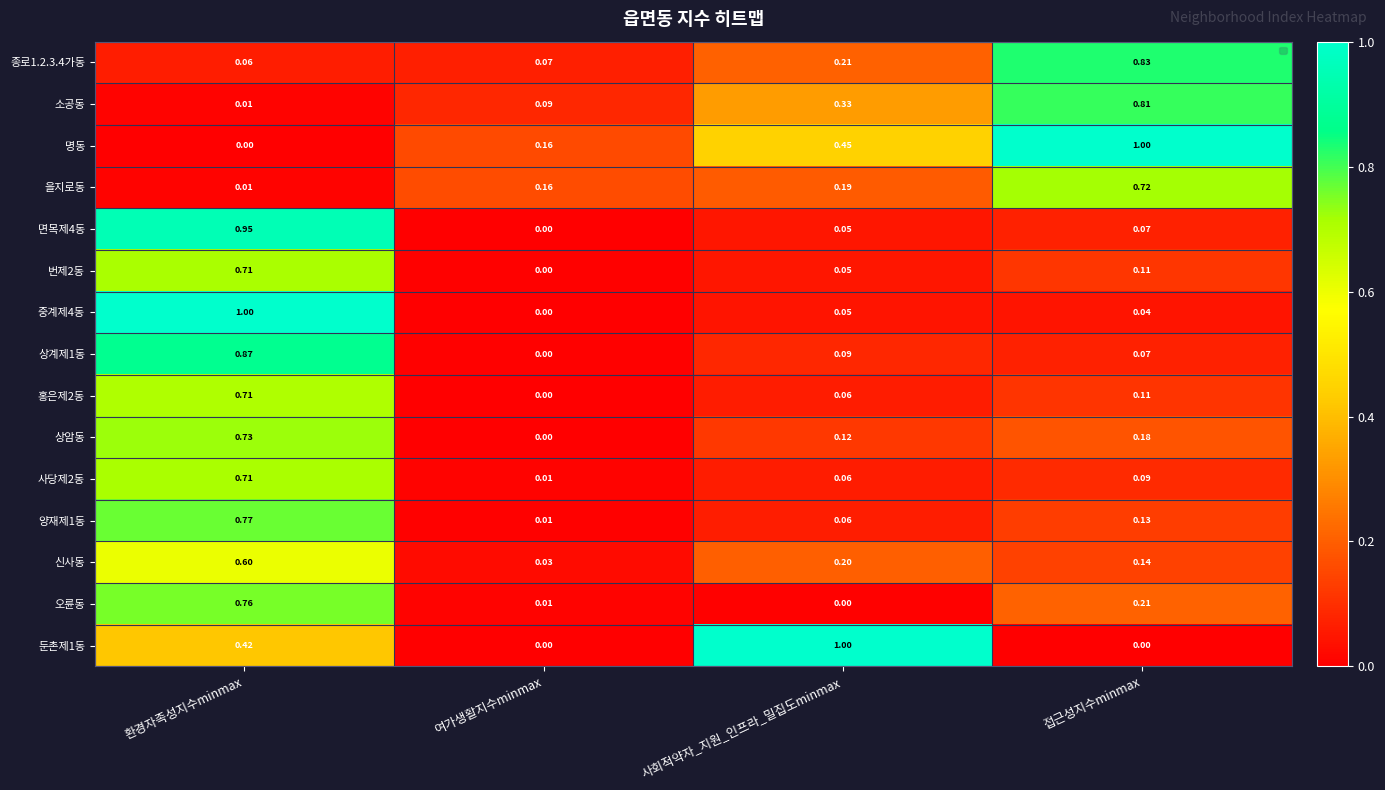

Where is 을지로동 nearest to the value 0?

환경자족성지수minmax